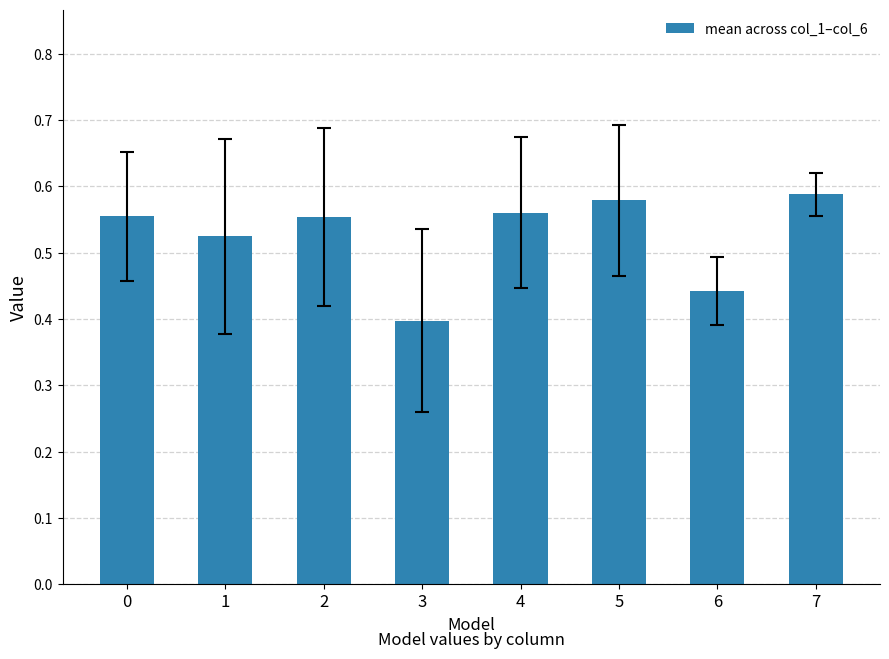

What is the difference between the maximum and minimum values?

0.2